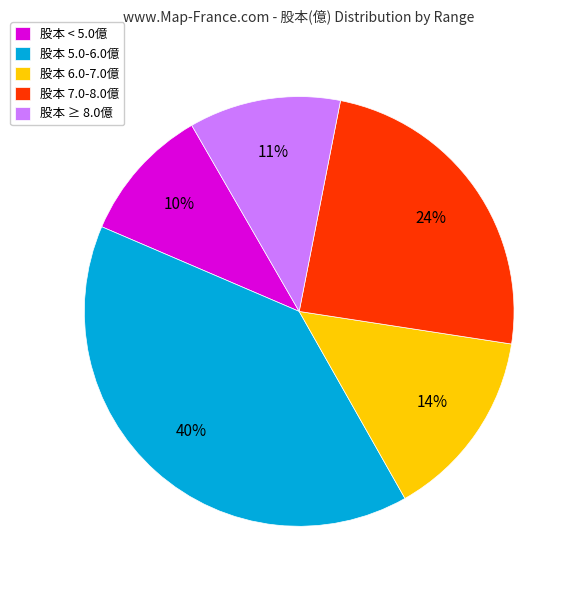

To the nearest percent, what percentage of the pie is 股本 ≥ 8.0億?

11%